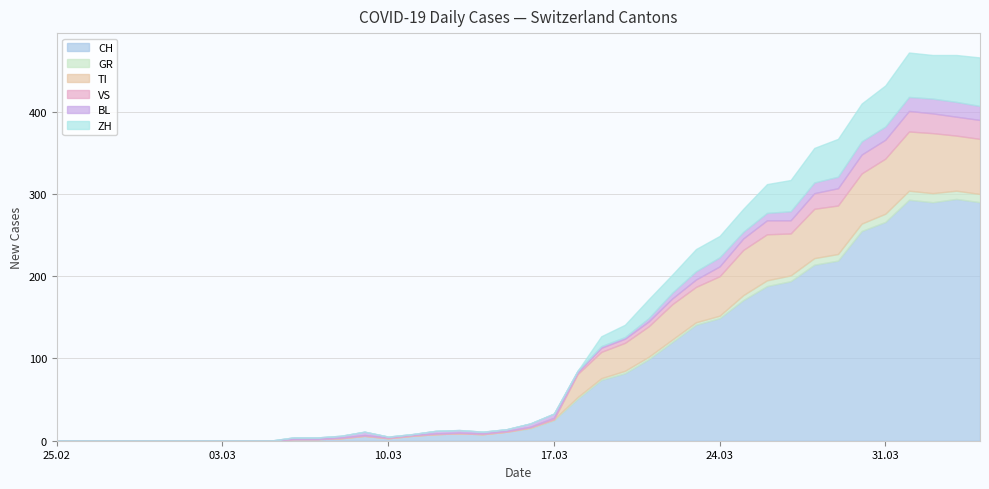

List the labels in order of BL value, largest first.

2020-04-02, 2020-04-03, 2020-04-01, 2020-04-04, 2020-03-30, 2020-03-31, 2020-03-29, 2020-03-28, 2020-03-24, 2020-03-27, 2020-03-23, 2020-03-26, 2020-03-25, 2020-03-22, 2020-03-17, 2020-03-09, 2020-03-16, 2020-03-21, 2020-03-12, 2020-03-13, 2020-03-06, 2020-03-07, 2020-03-08, 2020-03-14, 2020-03-15, 2020-03-18, 2020-03-19, 2020-03-20, 2020-03-10, 2020-03-11, 2020-02-25, 2020-02-26, 2020-02-27, 2020-02-28, 2020-02-29, 2020-03-01, 2020-03-02, 2020-03-03, 2020-03-04, 2020-03-05